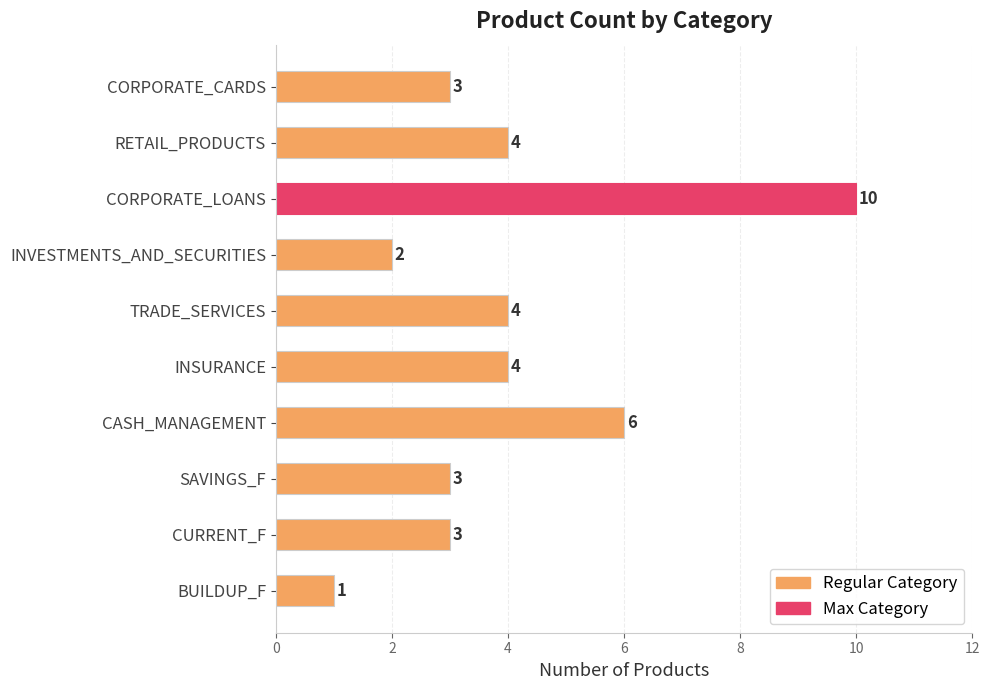

Read the value at CASH_MANAGEMENT.

6